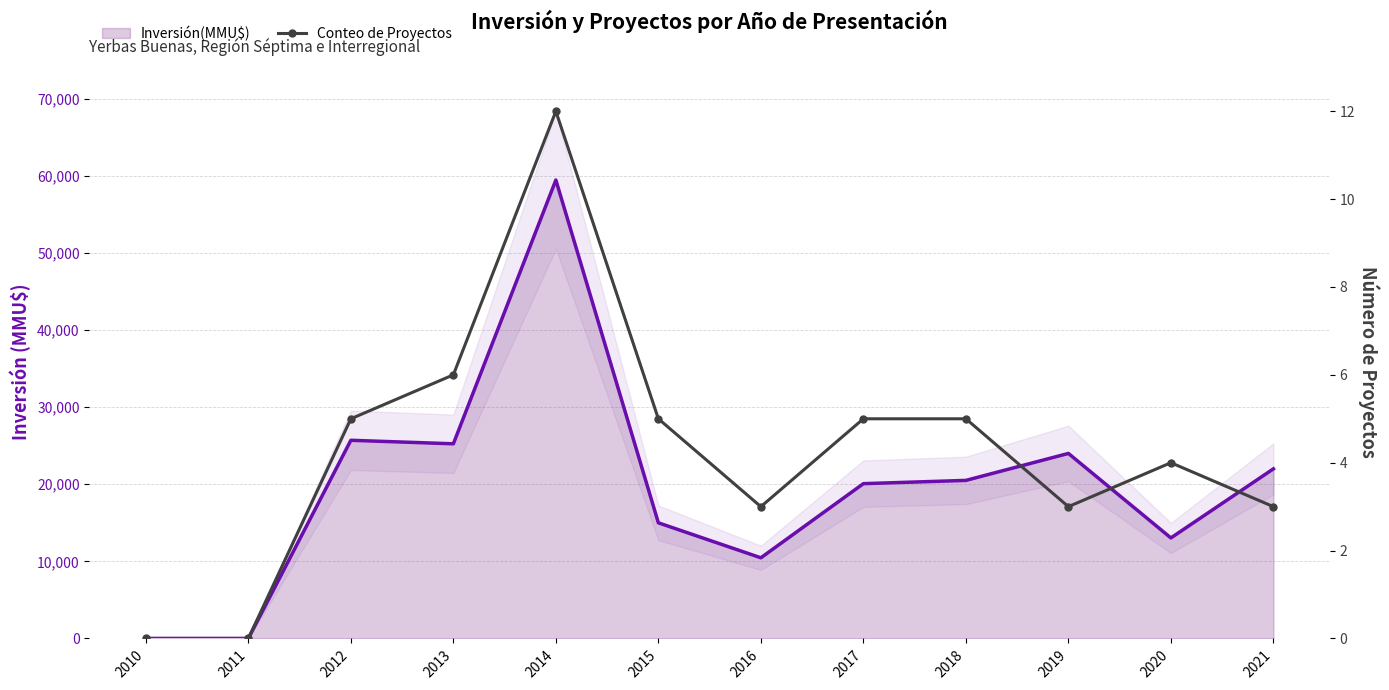

At which category does the chart reach its peak across all series?

2014